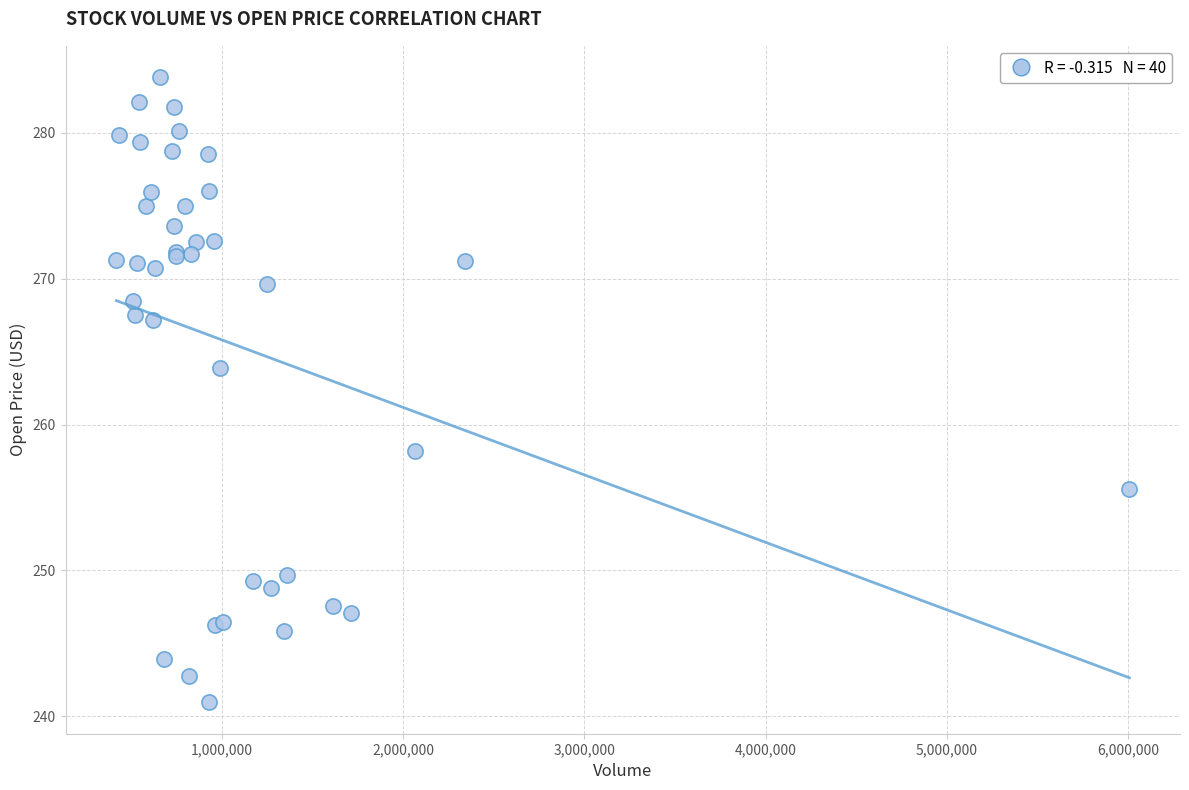

What Y value in the scatter plot is closest to 262?

263.9